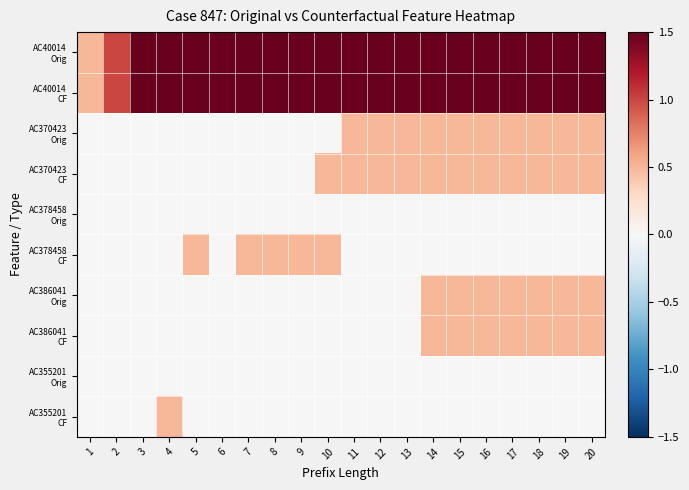

Which series changed the most between 7 and 16?

AC370423 Orig